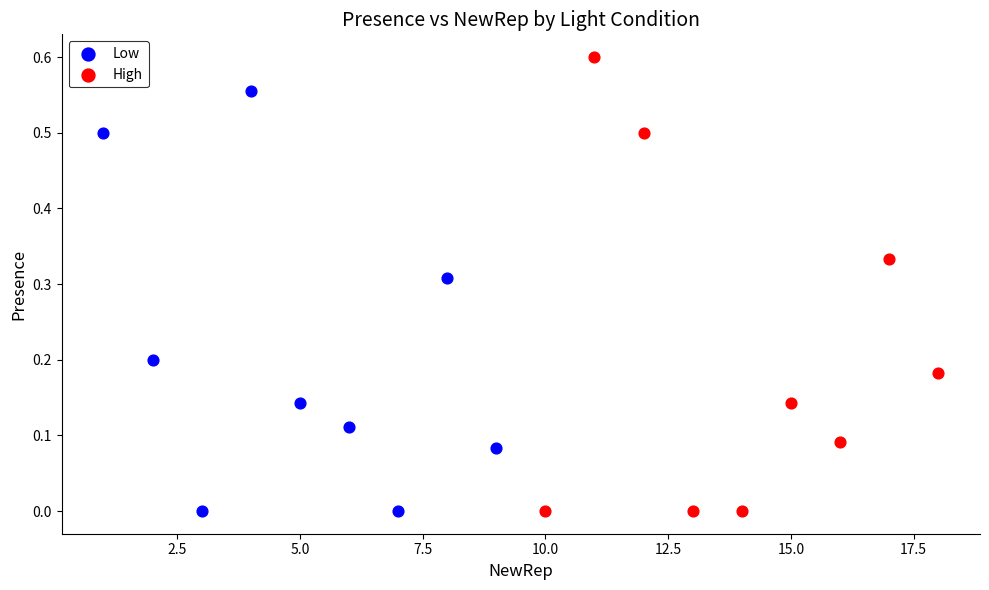

Which series has the largest Y range (max minus min)?

High